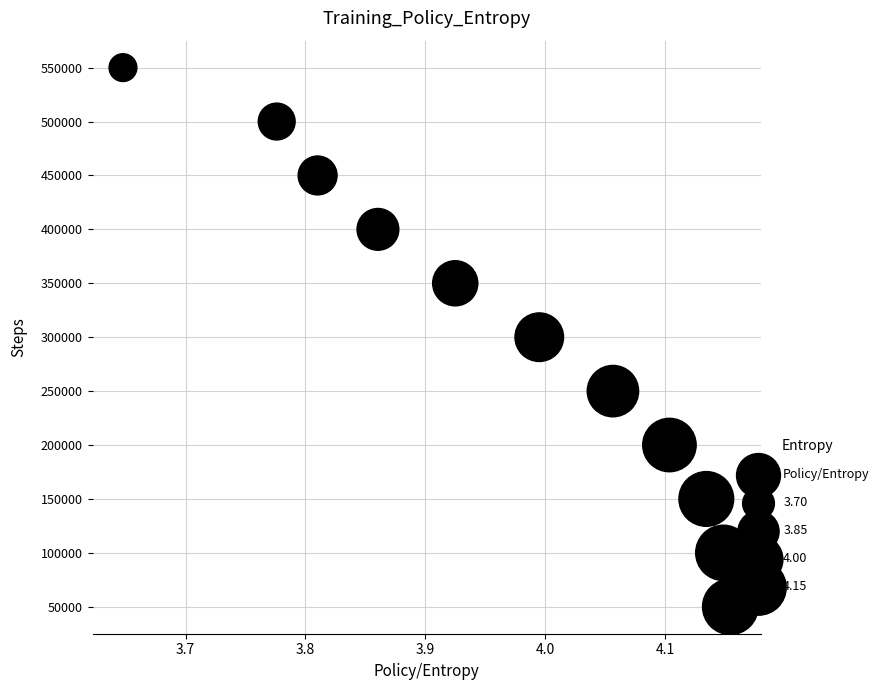

What is the range of Y values (max minus min)?

500000